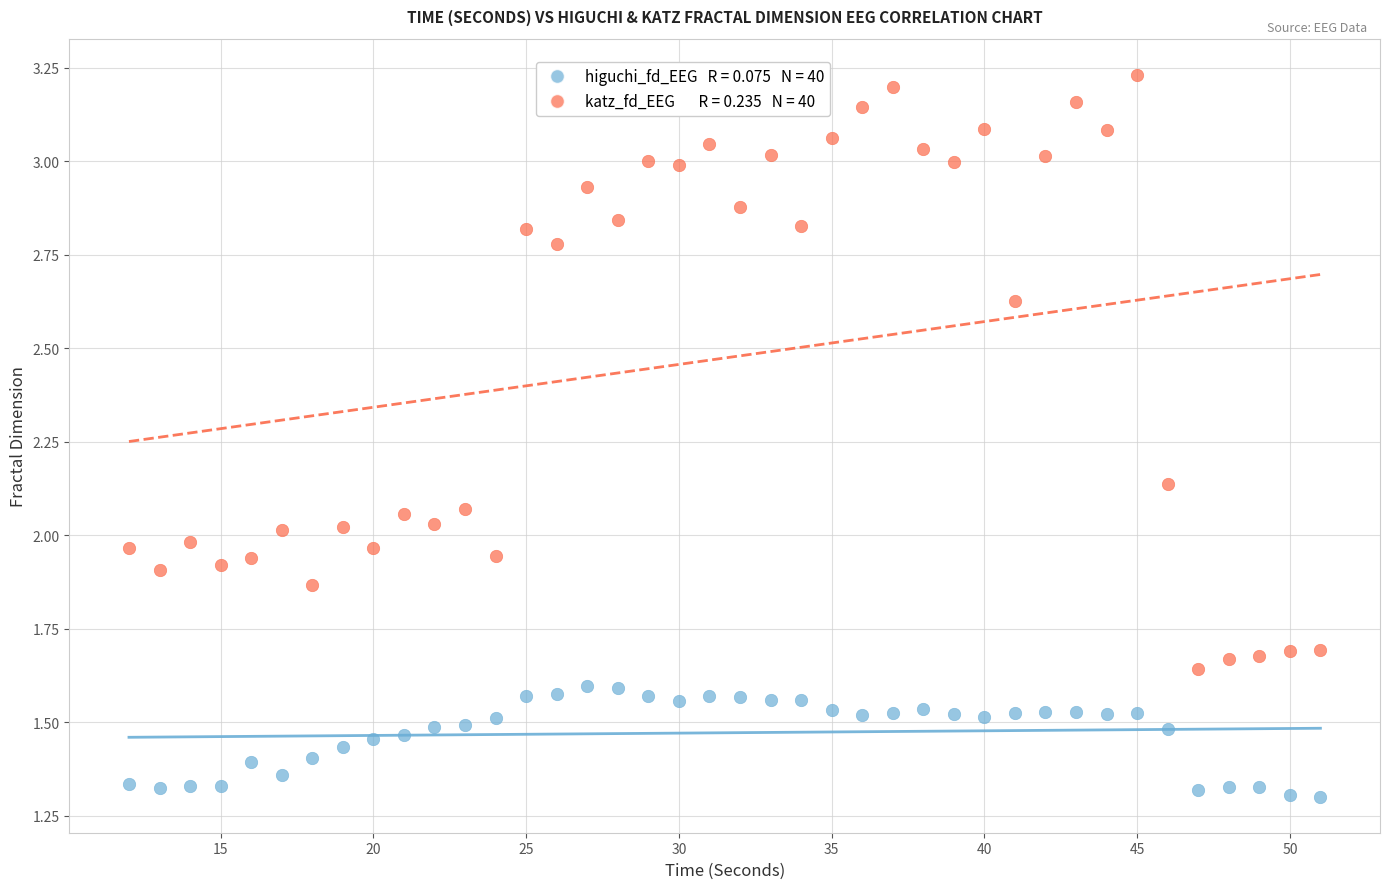

Across all data points, what is the range of X values (max minus min)?

39.0